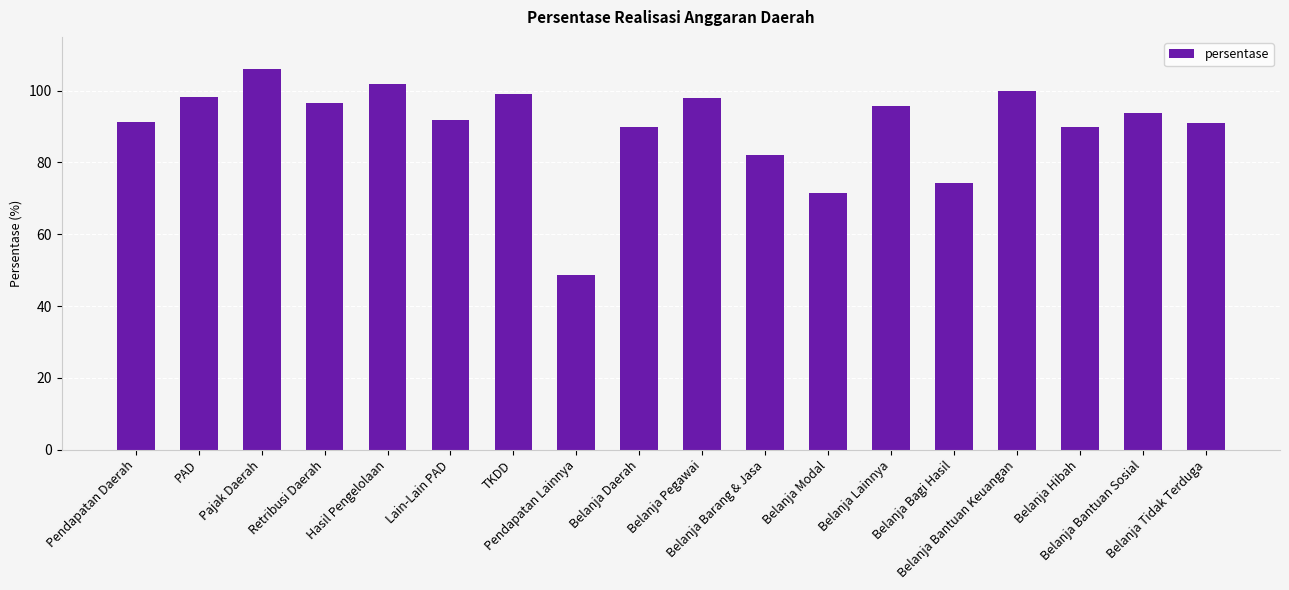

What is the value of the 11th bar from the left?

82.0